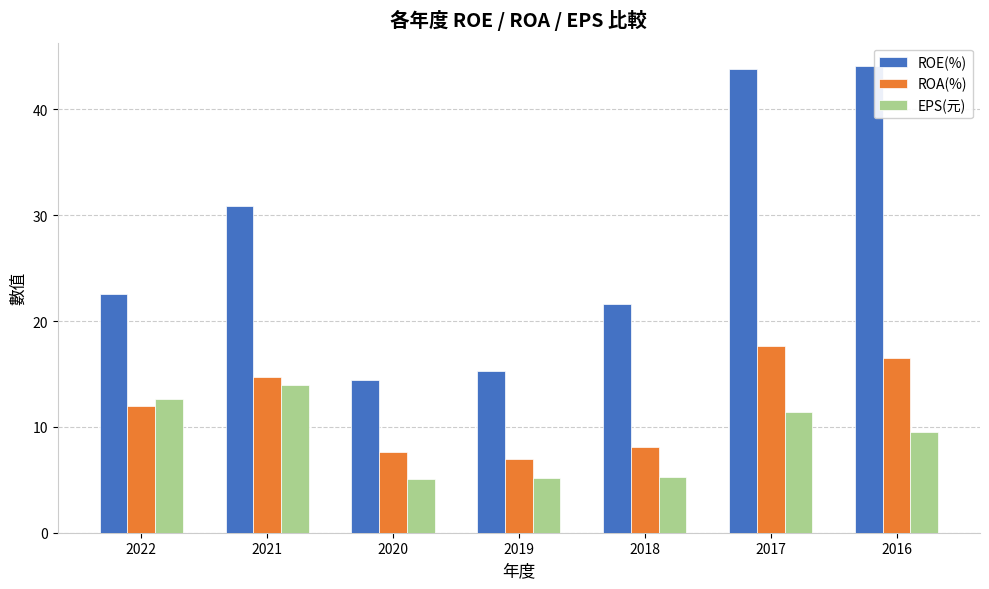

What is the difference between the second highest and second lowest values in the EPS(元) series?

7.5